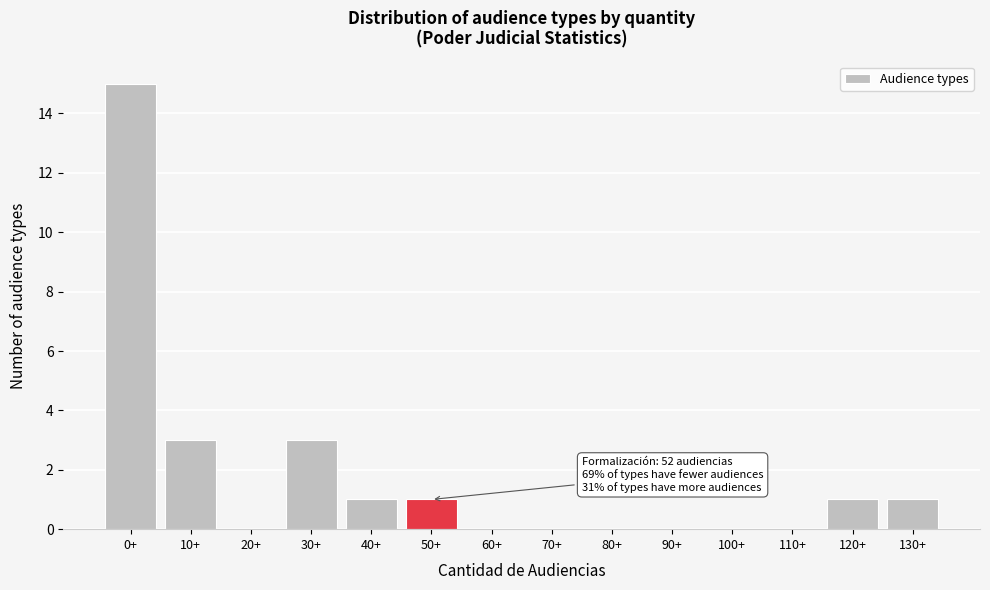

Reading left to right, list all the values displayed in this chart.

0+=15	10+=3	20+=0	30+=3	40+=1	50+=1	60+=0	70+=0	80+=0	90+=0	100+=0	110+=0	120+=1	130+=1